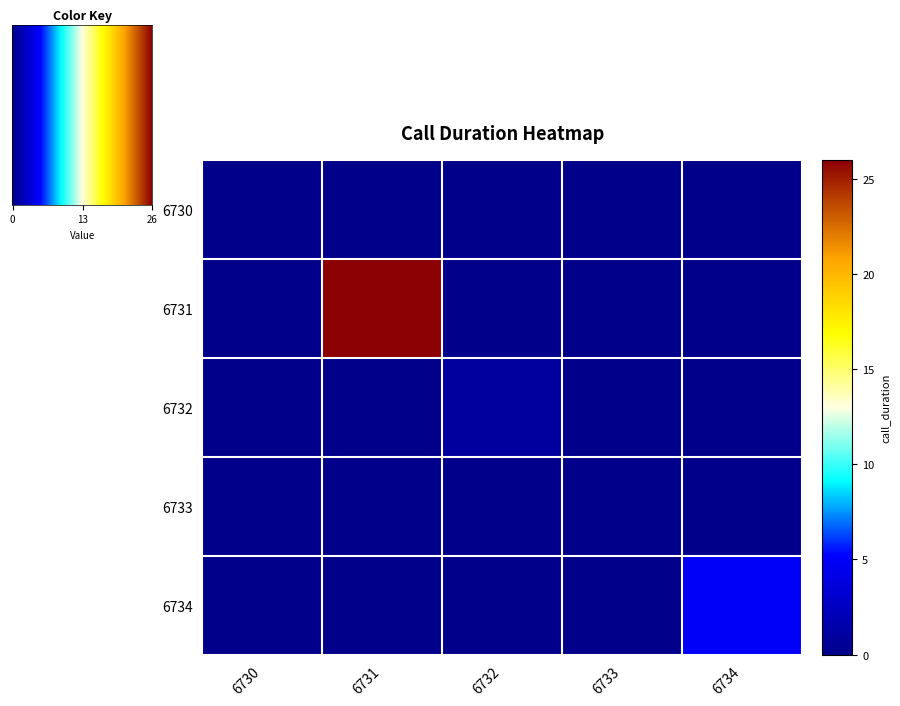

Is it true that 6732 equals 0 at 6730?

True